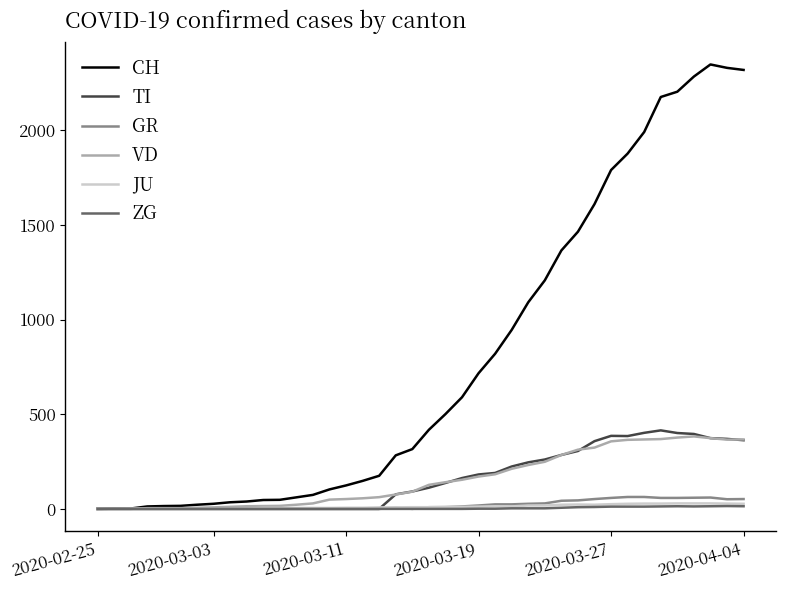

Which series has the widest spread of values?

CH